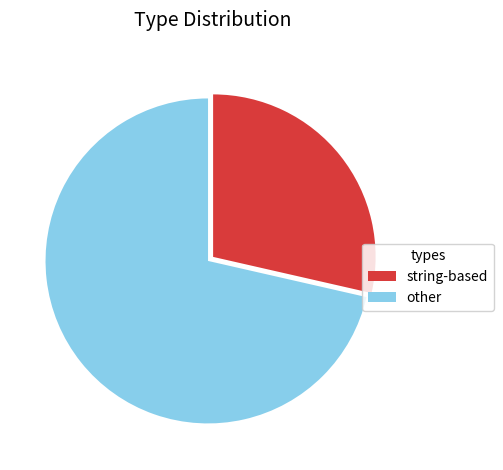

Is the sum of other and string-based greater than half?

Yes